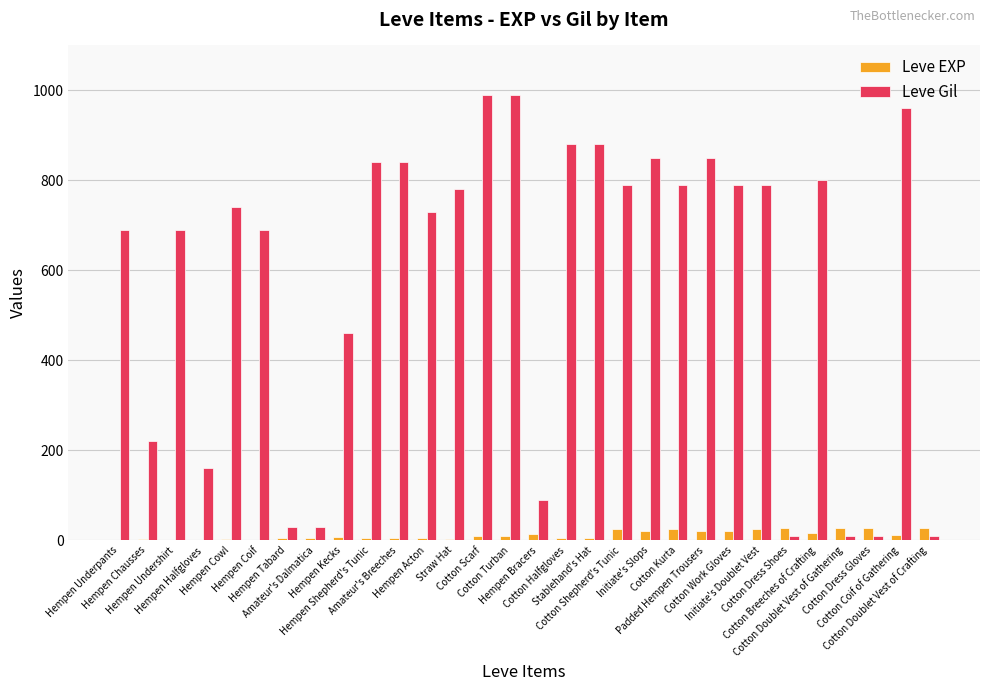

What is the sum of all Leve Gil values?

17390